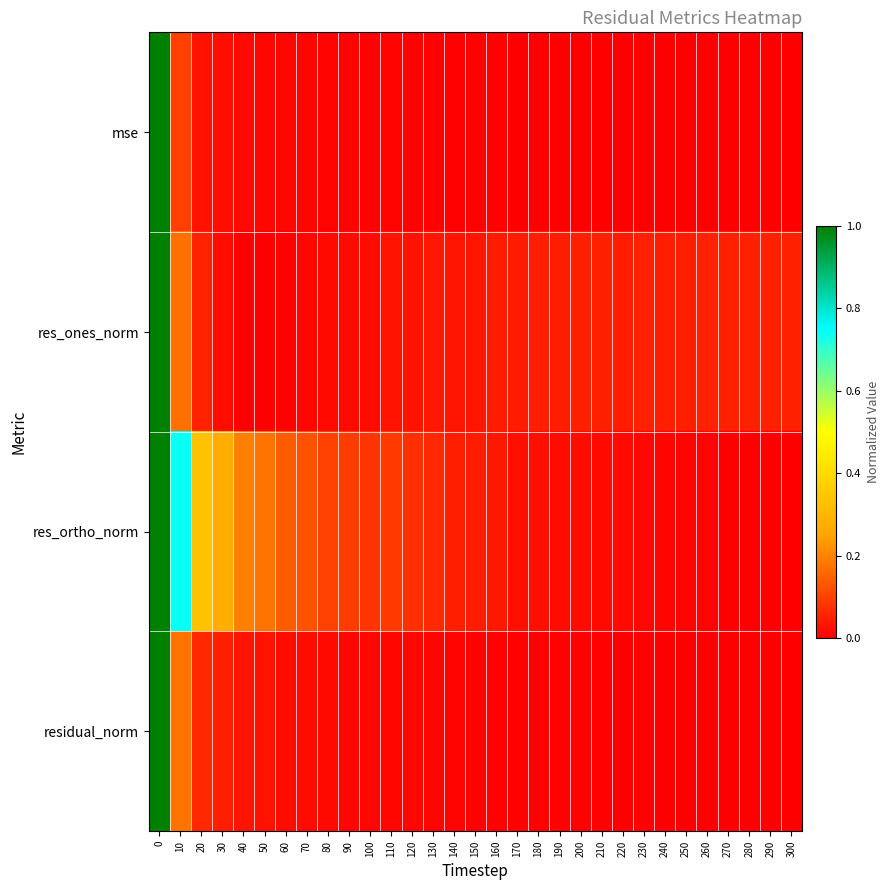

Reading right to left, list all the values displayed in this chart.

mse: 300=0.0	290=0.0	280=0.0	270=0.0	260=0.0	250=0.0	240=0.0	230=0.0	220=0.0	210=0.0	200=0.0	190=0.0	180=0.0	170=0.0	160=0.0	150=0.0	140=0.0	130=0.0	120=0.0	110=0.0	100=0.0	90=0.0	80=0.0	70=0.0	60=0.0	50=0.0	40=0.0	30=0.0	20=0.0	10=0.1	0=1.0
res_ones_norm: 300=0.1	290=0.1	280=0.0	270=0.0	260=0.1	250=0.0	240=0.0	230=0.0	220=0.0	210=0.0	200=0.1	190=0.0	180=0.0	170=0.0	160=0.0	150=0.0	140=0.0	130=0.0	120=0.0	110=0.0	100=0.0	90=0.0	80=0.0	70=0.0	60=0.0	50=0.0	40=0.0	30=0.0	20=0.1	10=0.2	0=1.0
res_ortho_norm: 300=0.0	290=0.0	280=0.0	270=0.0	260=0.0	250=0.0	240=0.0	230=0.0	220=0.0	210=0.0	200=0.0	190=0.0	180=0.0	170=0.0	160=0.0	150=0.0	140=0.0	130=0.1	120=0.1	110=0.1	100=0.1	90=0.1	80=0.1	70=0.1	60=0.1	50=0.2	40=0.2	30=0.3	20=0.3	10=0.7	0=1.0
residual_norm: 300=0.0	290=0.0	280=0.0	270=0.0	260=0.0	250=0.0	240=0.0	230=0.0	220=0.0	210=0.0	200=0.0	190=0.0	180=0.0	170=0.0	160=0.0	150=0.0	140=0.0	130=0.0	120=0.0	110=0.0	100=0.0	90=0.0	80=0.0	70=0.0	60=0.0	50=0.0	40=0.0	30=0.0	20=0.1	10=0.2	0=1.0